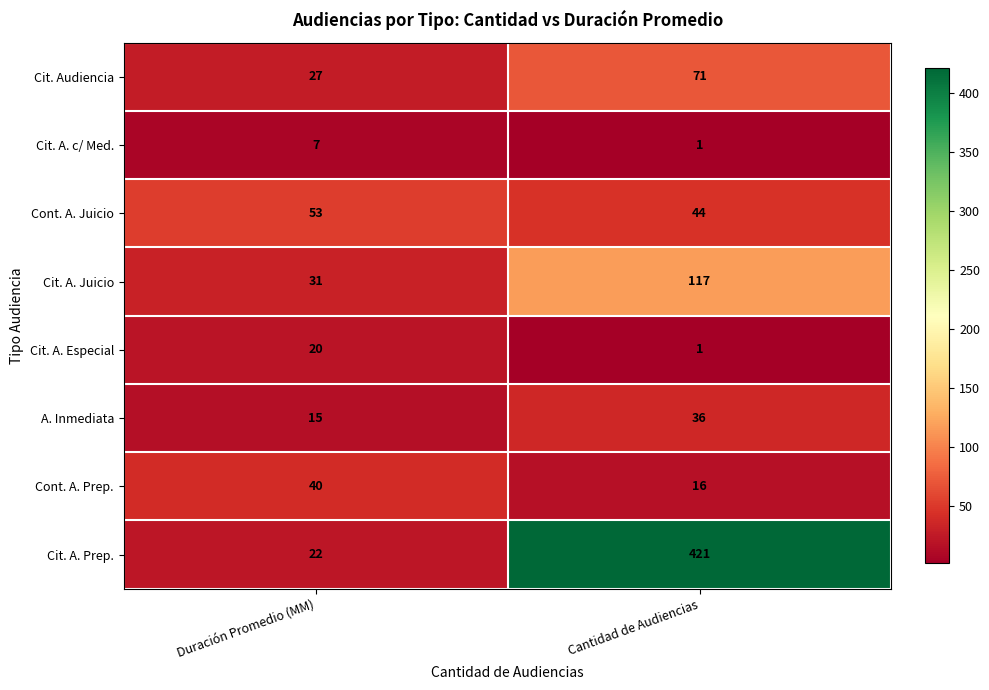

What is the difference between the highest and lowest values at Duración Promedio (MM)?

46